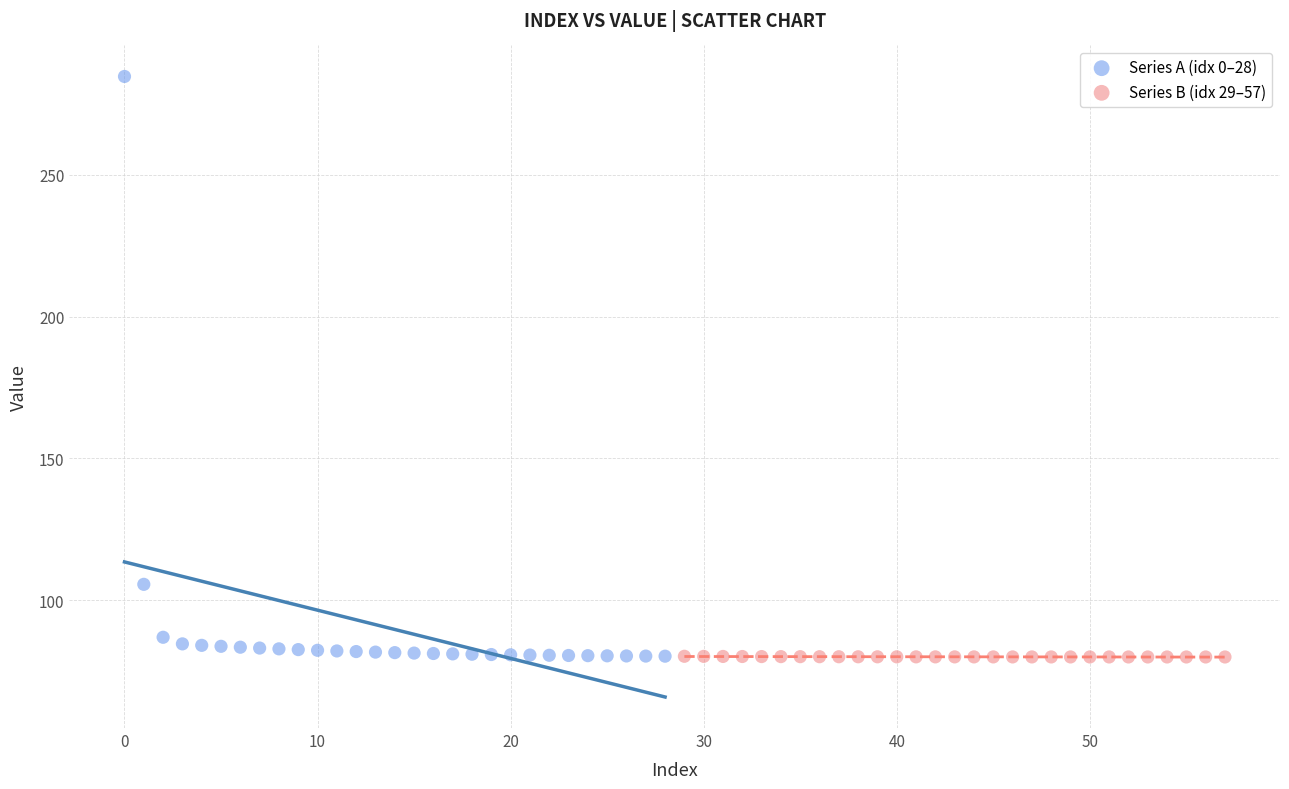

Which series contains the highest Y value?

Series A (idx 0–28)